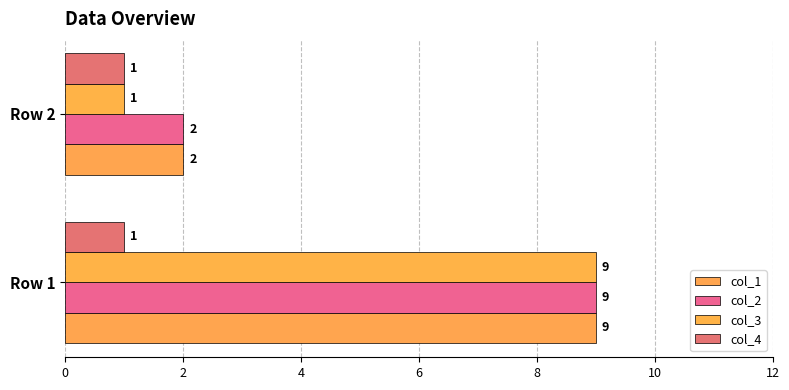

What is the value of the col_2 bar at the 2nd from the left?

2.0